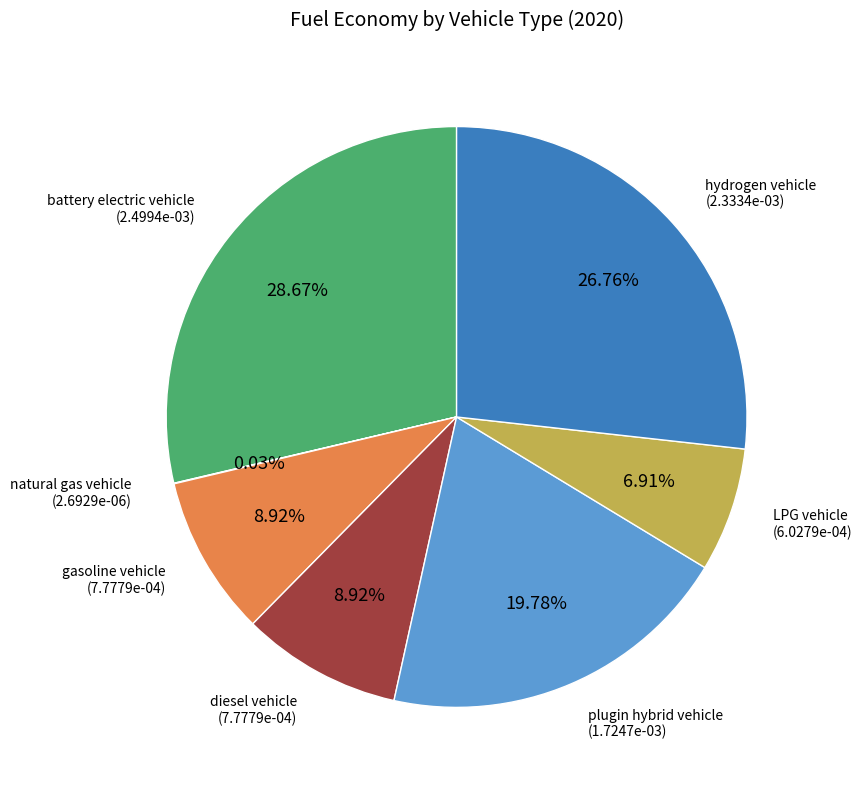

Which slice is the largest?

battery electric vehicle